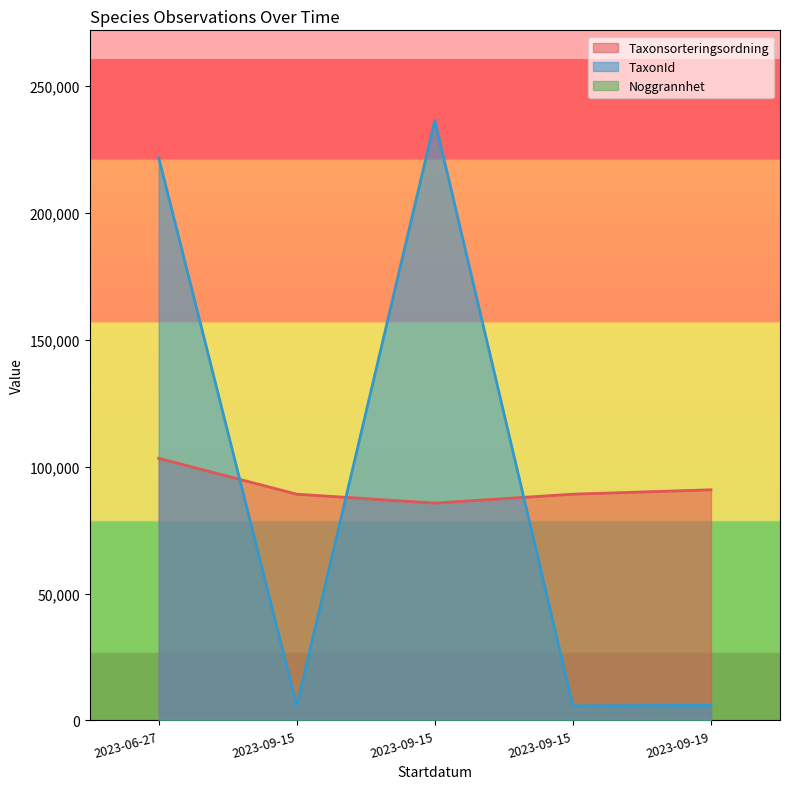

True or false: TaxonId has more than 1 points higher than both neighbors.

False